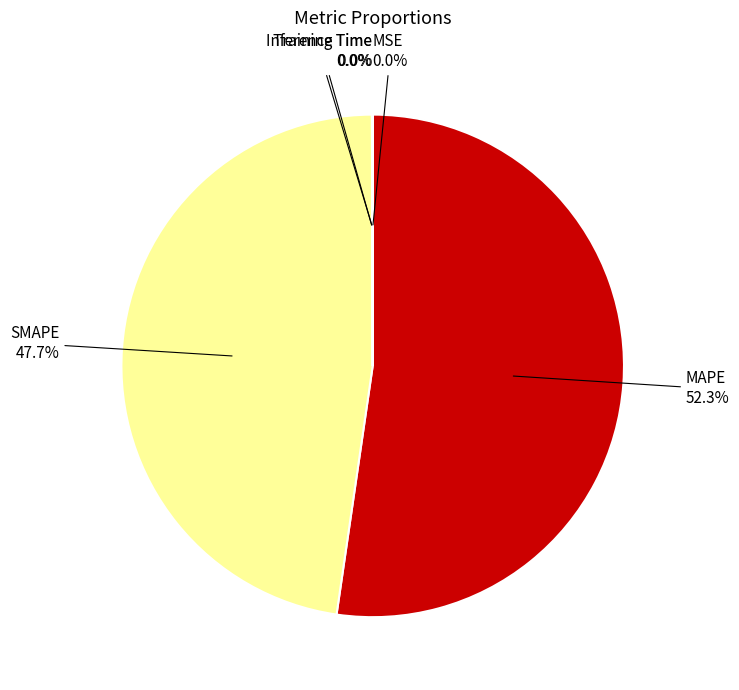

Is there a majority slice in this chart?

Yes